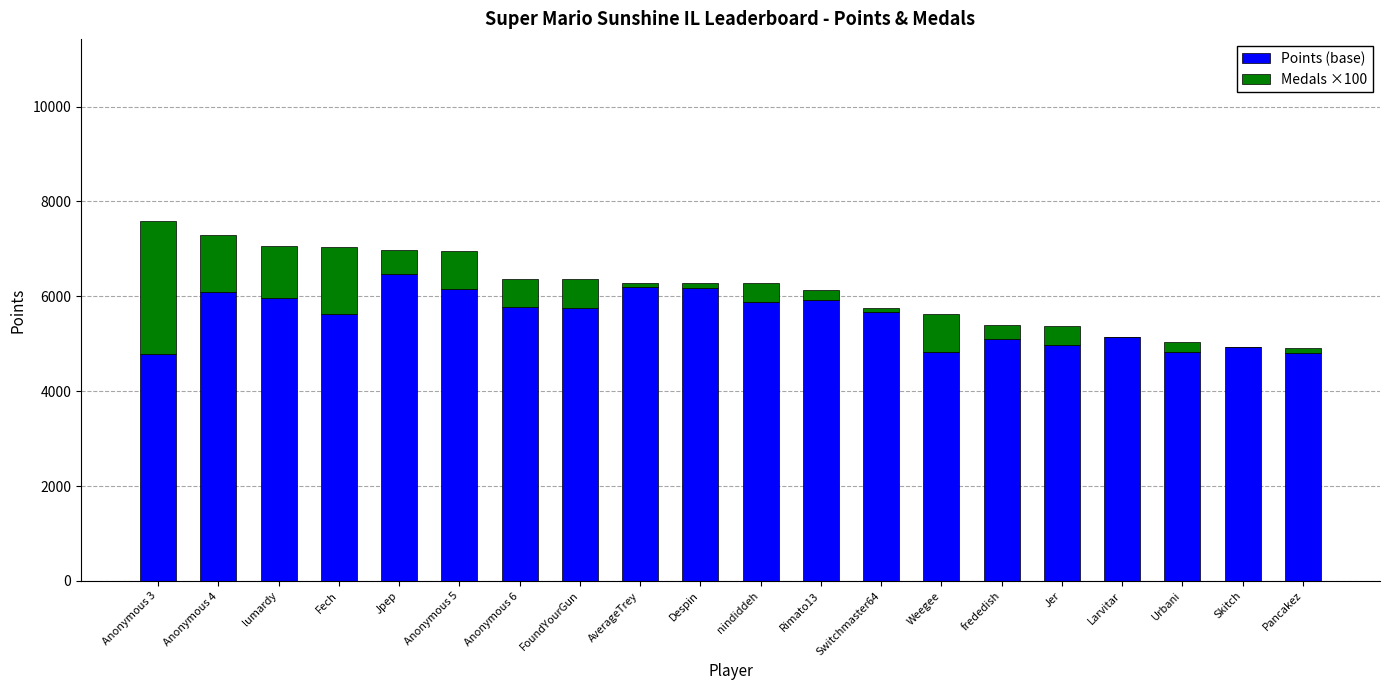

What is the sum of all Points (base) values?

111083